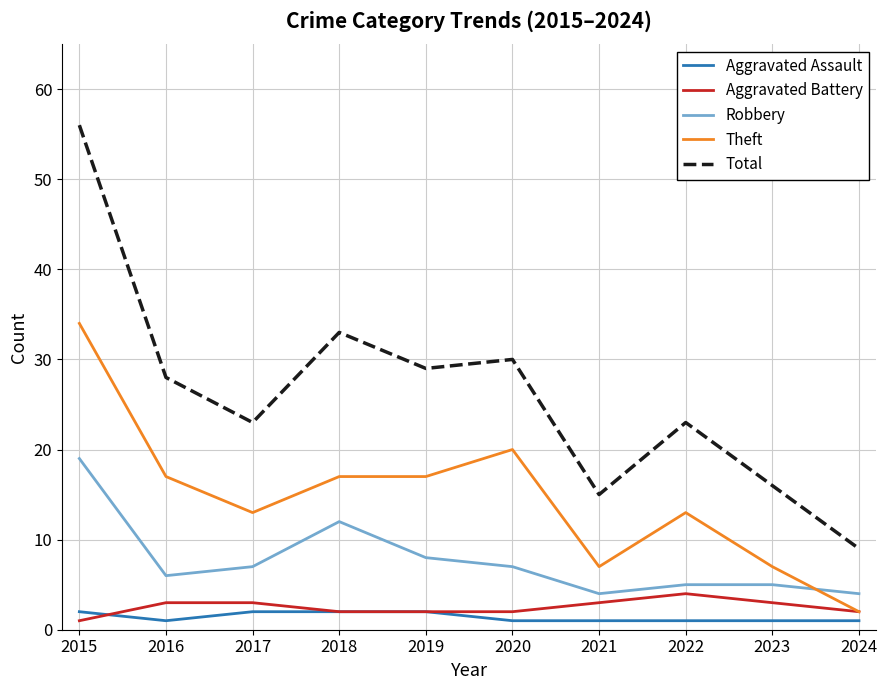

The value of Aggravated Assault at 2019 is 2. True or false?

True